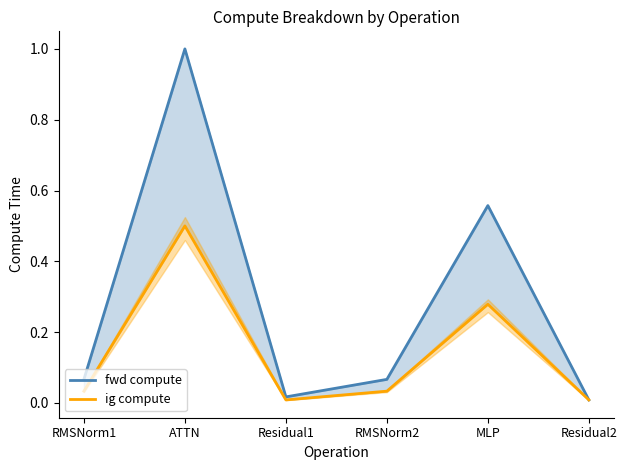

Reading left to right, extract all data points from this chart.

fwd compute: 0.1	1.0	0.0	0.1	0.6	0.0
ig compute: 0.0	0.5	0.0	0.0	0.3	0.0